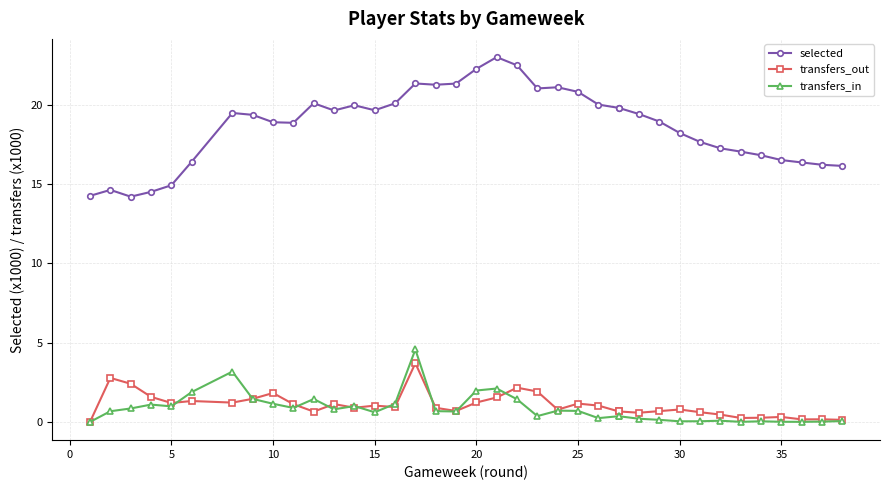

Between 20 and 29, which series saw the biggest shift?

selected